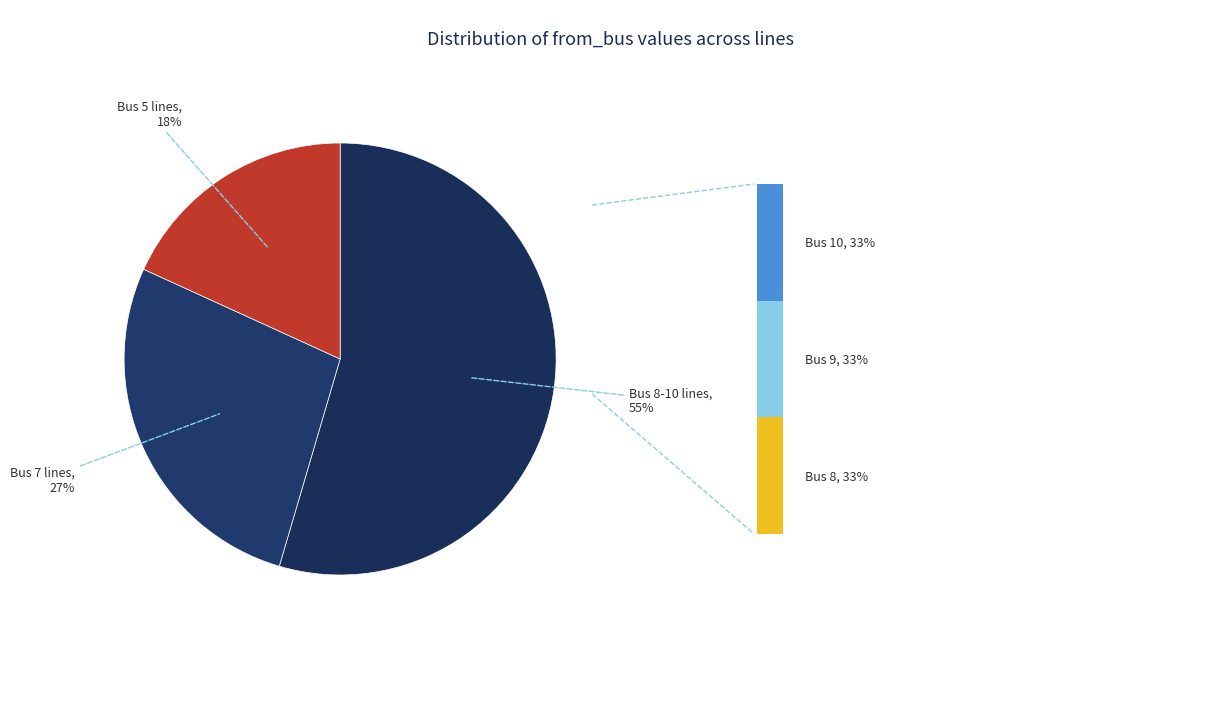

Does any single category account for the majority?

No